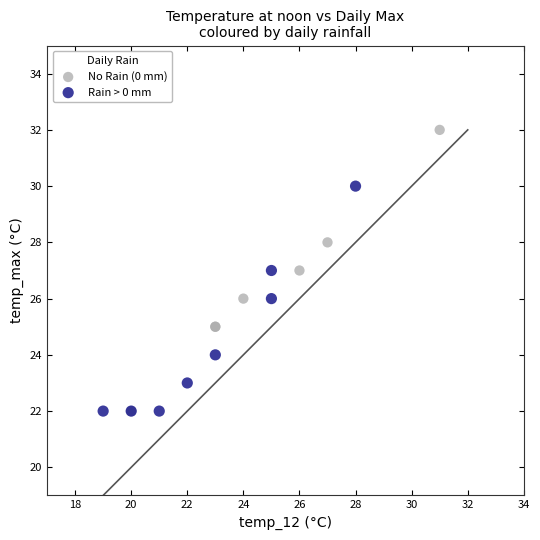

Which series contains the highest Y value?

No Rain (0 mm)